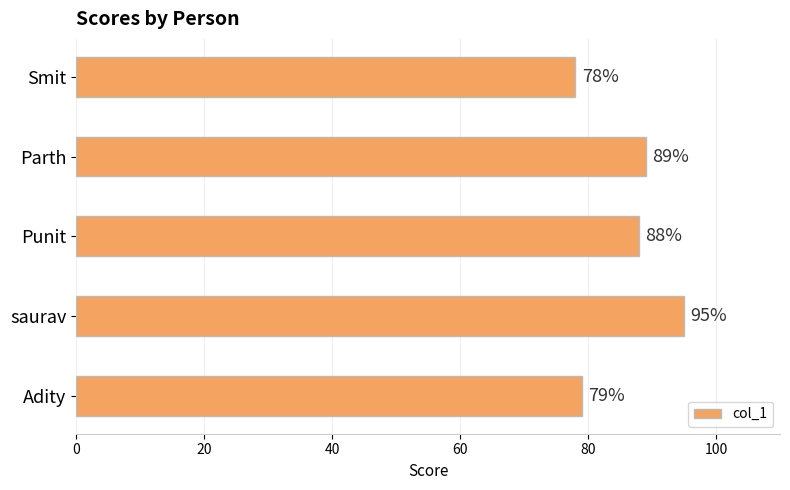

Which category has the highest value across all series?

saurav